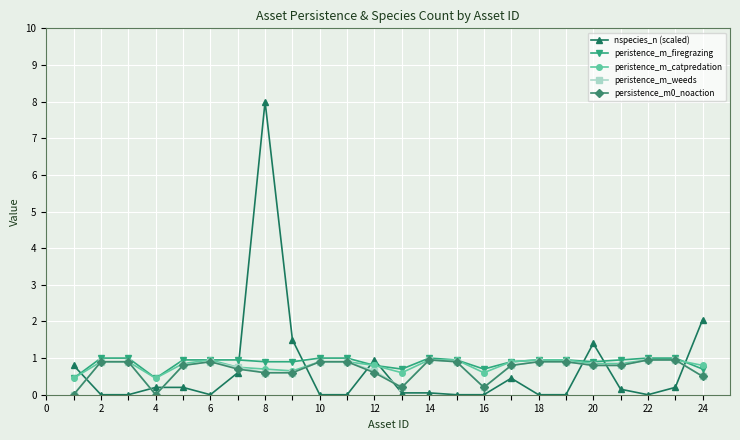

Which series has the widest spread of values?

nspecies_n (scaled)